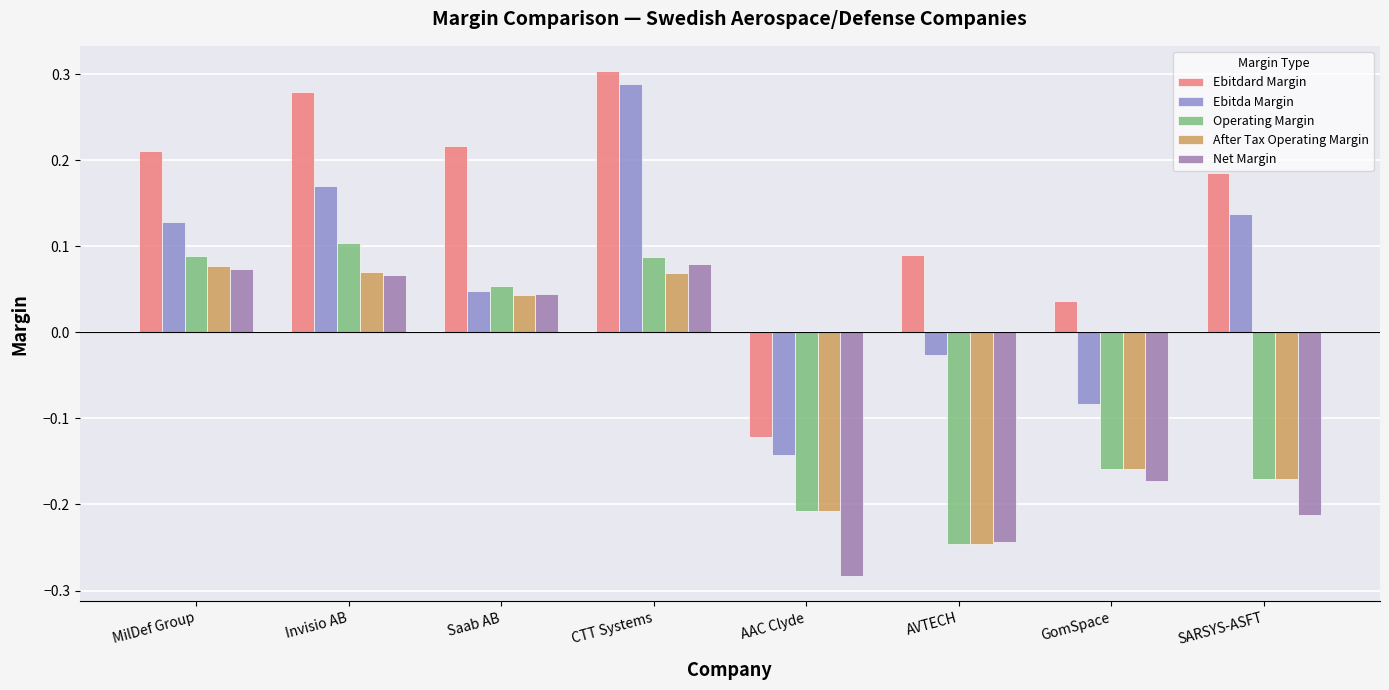

Which series changed the most between Invisio AB and CTT Systems?

Ebitda Margin